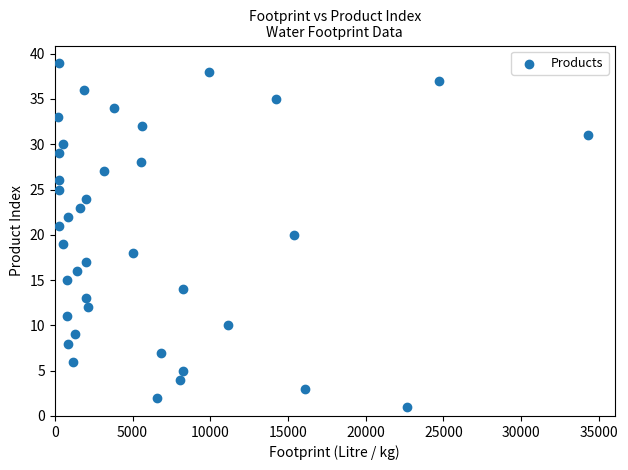

What is the range of X values (max minus min)?

34124